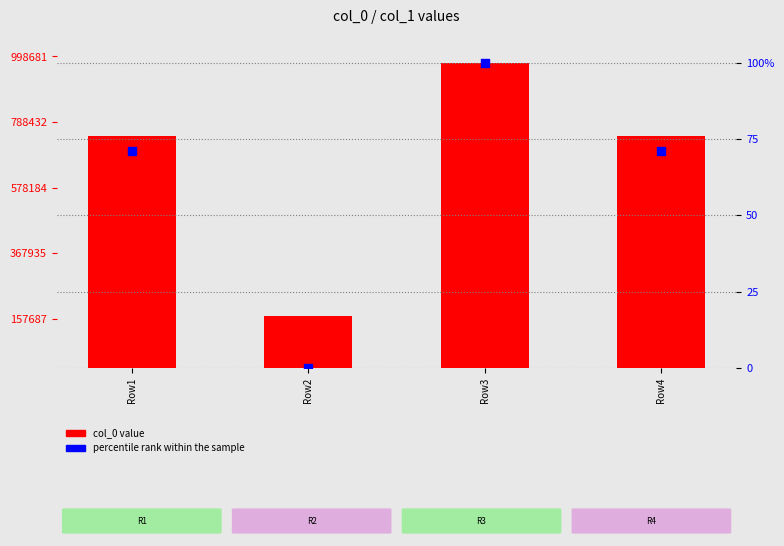

Is the value of percentile rank within the sample at Row1 greater than the value of col_0 value at Row2?

No